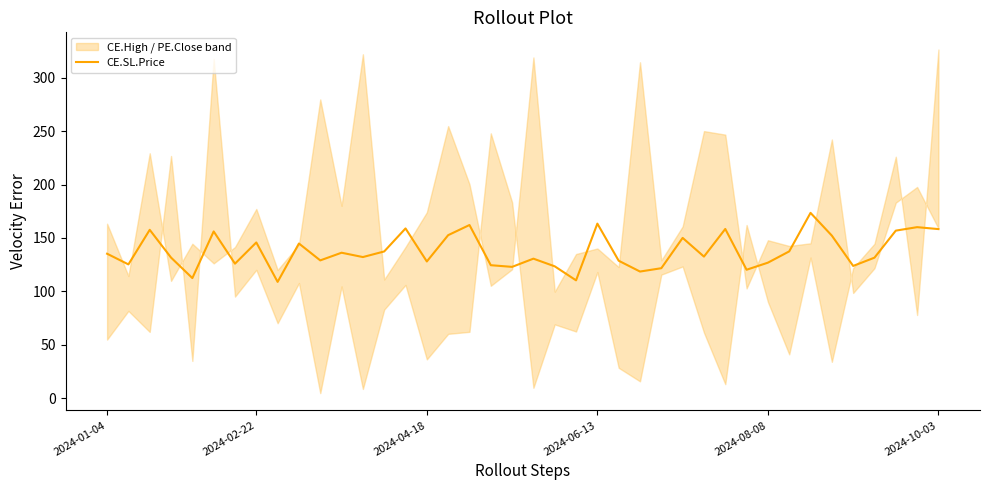

What is the sum of the values at 33 and 8?

282.2